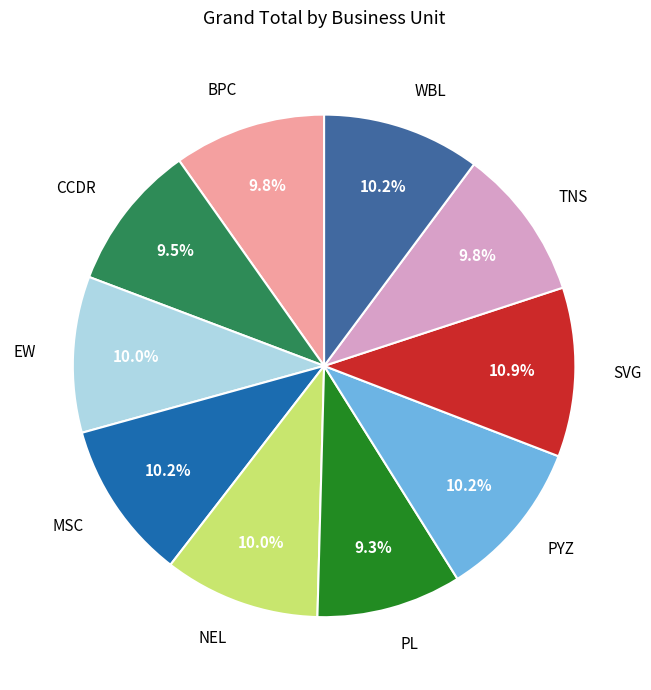

How many segments does this pie chart have?

10